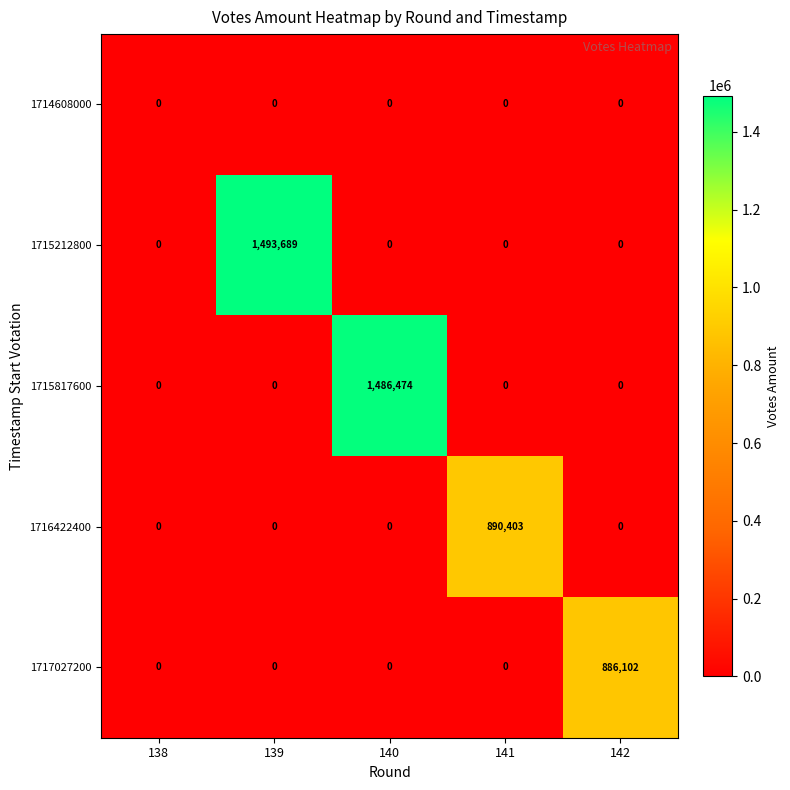

Reading left to right, transcribe all the data shown in this chart.

1714608000: 0	0	0	0	0
1715212800: 0	1493689	0	0	0
1715817600: 0	0	1486474	0	0
1716422400: 0	0	0	890403	0
1717027200: 0	0	0	0	886102